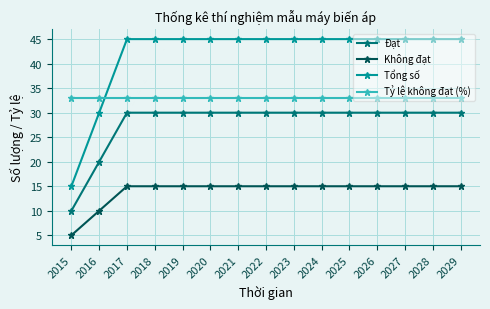

Which series has the largest total across all categories?

Tổng số